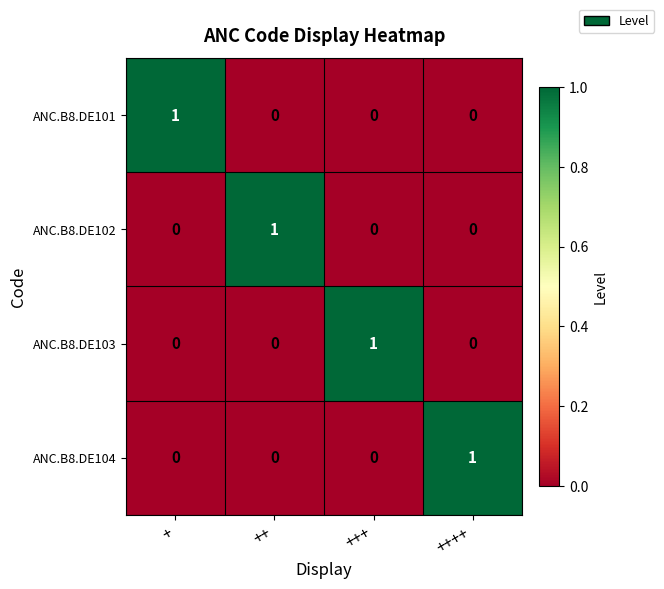

Reading right to left, what are all the values shown in this chart?

ANC.B8.DE101: ++++=0	+++=0	++=0	+=1
ANC.B8.DE102: ++++=0	+++=0	++=1	+=0
ANC.B8.DE103: ++++=0	+++=1	++=0	+=0
ANC.B8.DE104: ++++=1	+++=0	++=0	+=0